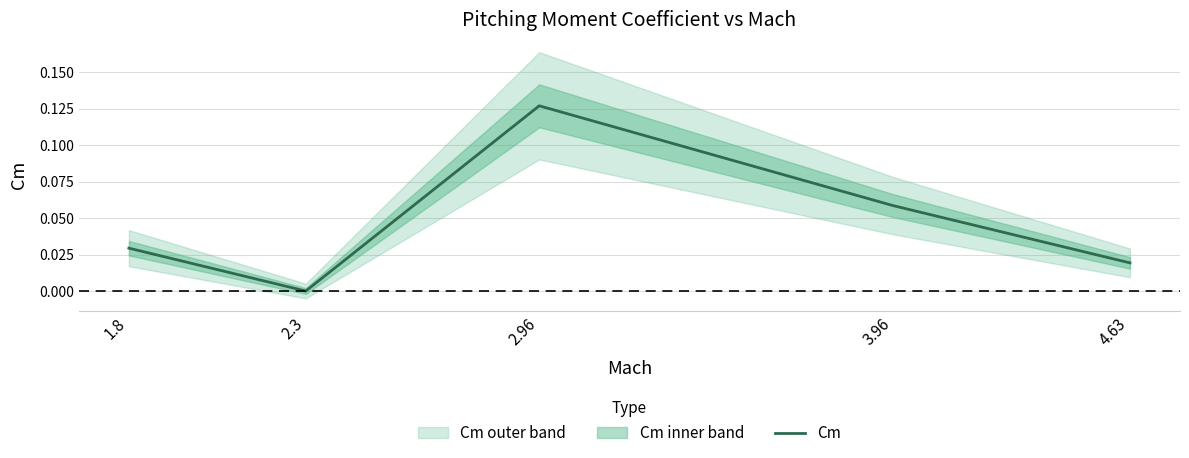

What is the label of the 1st point from the left?

1.8